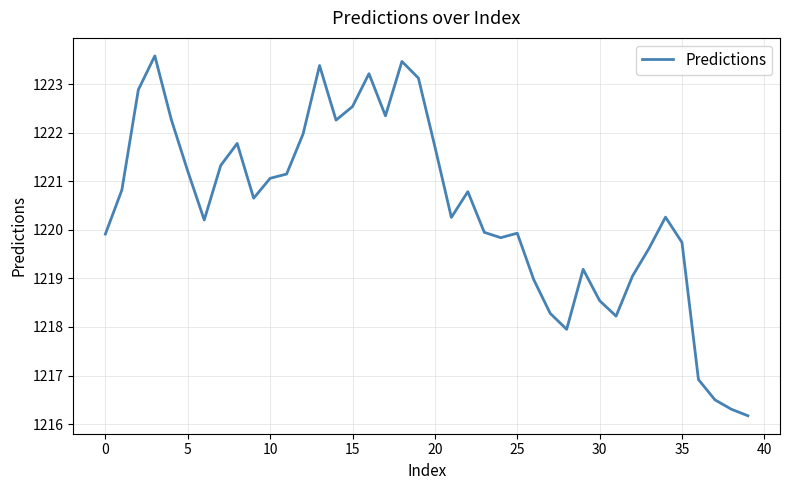

What is the difference between the maximum and minimum values?

7.4